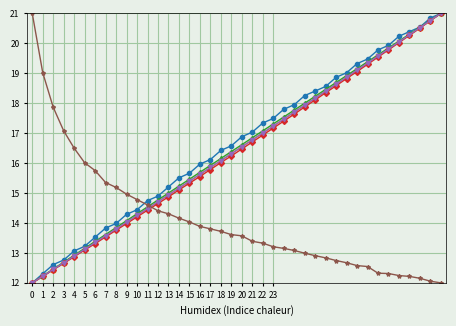

What is the greatest value displayed?

21.0